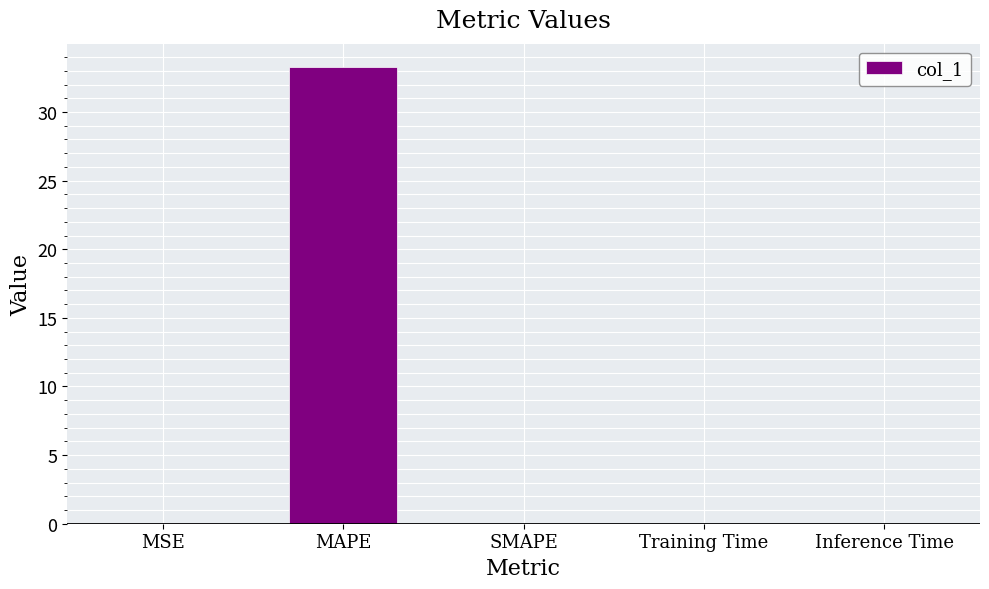

Which label corresponds to the largest value in the chart?

MAPE